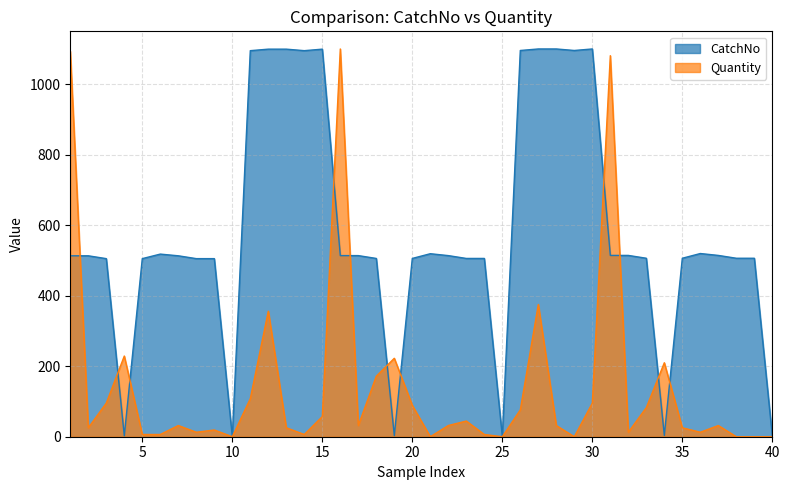

How many times do CatchNo and Quantity cross each other?

11